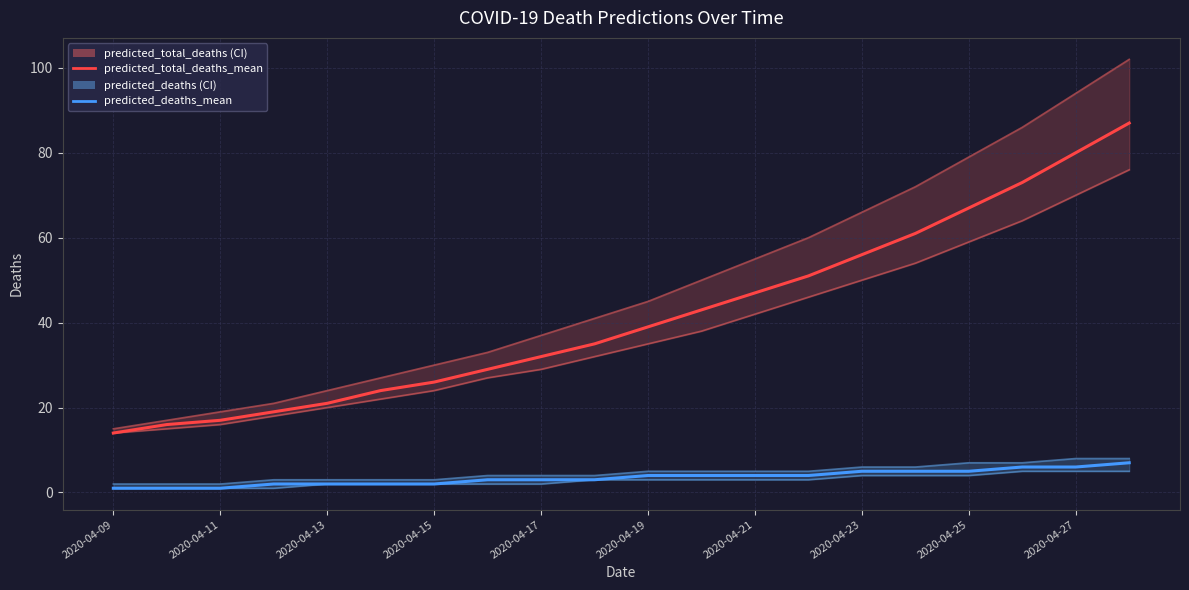

What is the lowest value of the predicted_deaths_mean series?

1